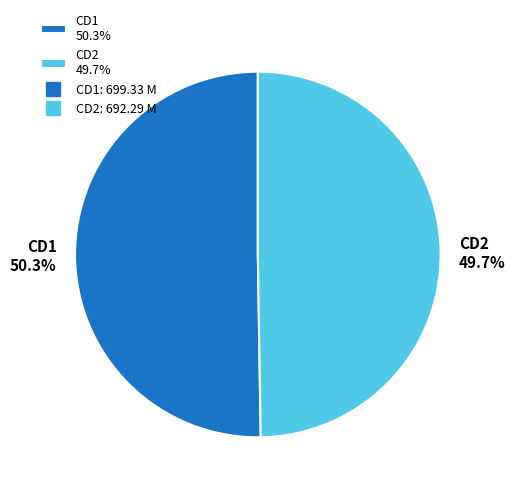

Rank the categories by value from lowest to highest.

CD2, CD1